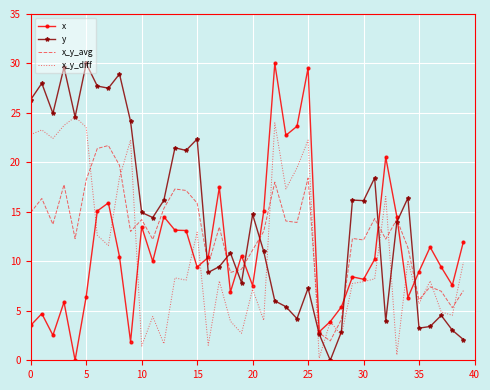

What is the greatest value displayed?

30.0